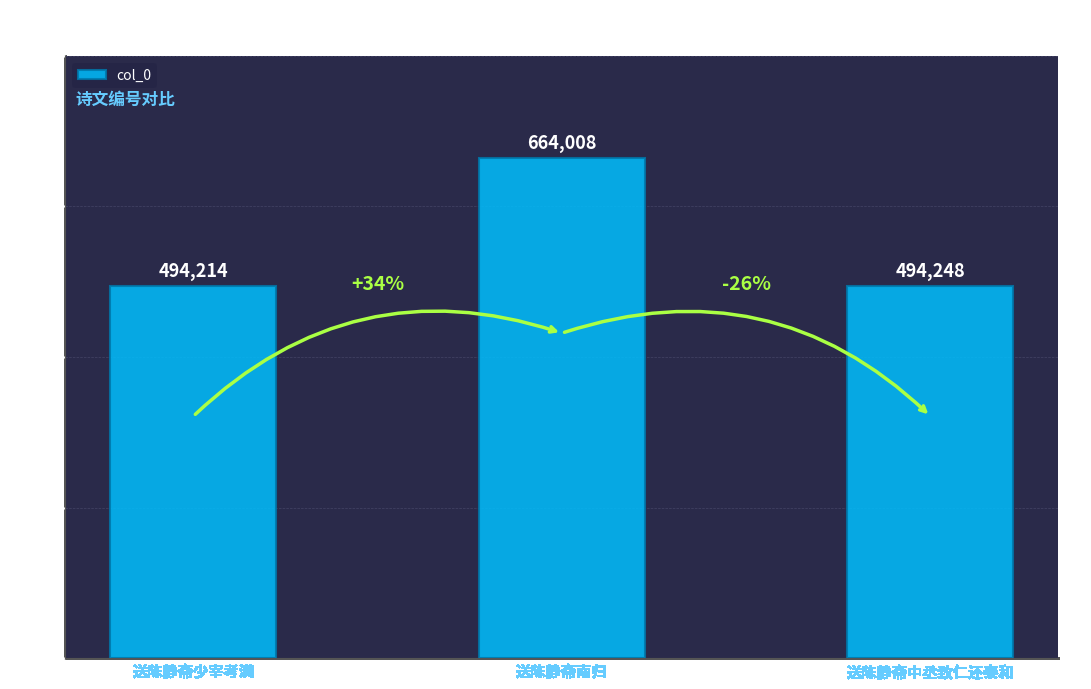

How many bars are there in total?

3